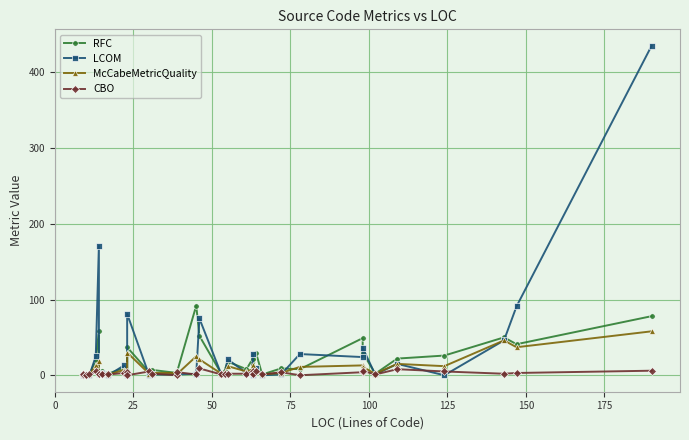

What is the average value of the LCOM series?

28